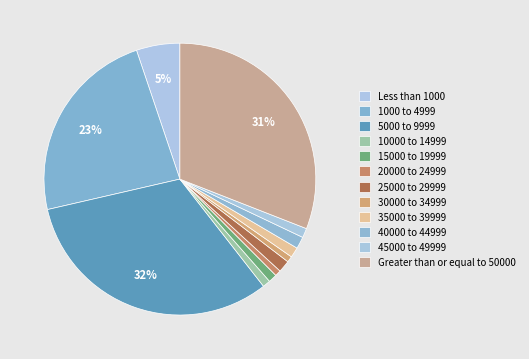

To the nearest percent, what is the combined percentage of 1000 to 4999 and 5000 to 9999?

55%